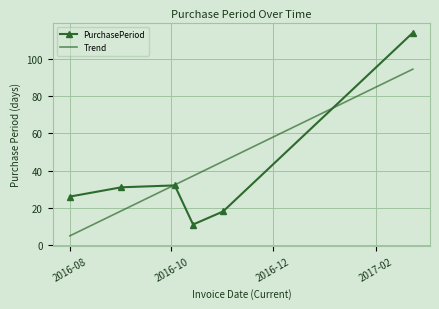

What is the value of the PurchasePeriod point at the 2nd from the left?

31